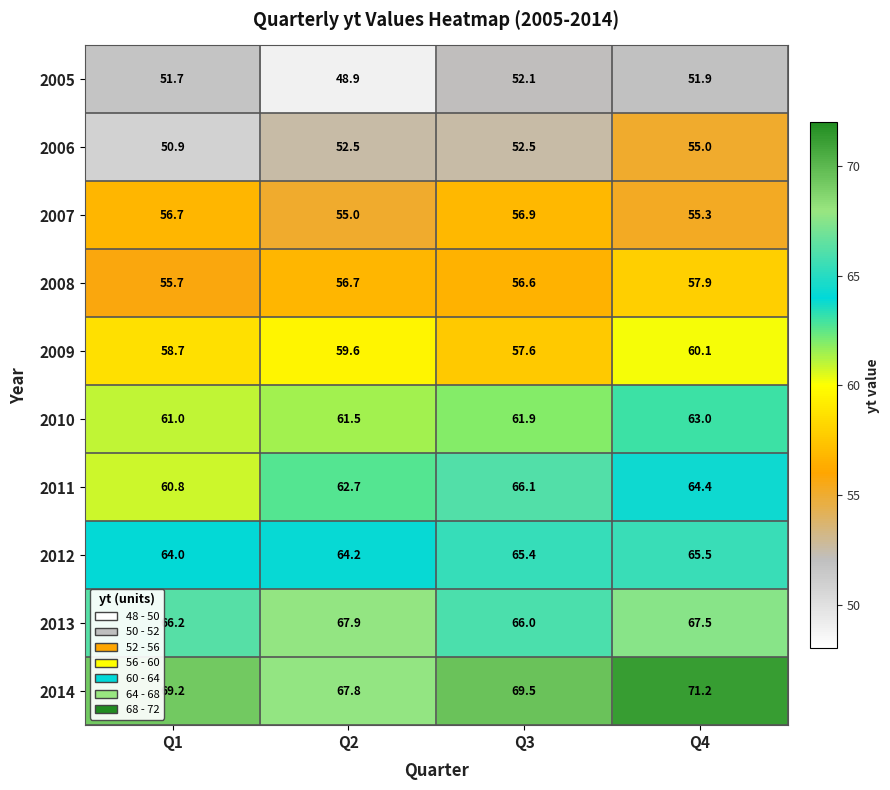

At how many categories does at least one series exceed 68?

3